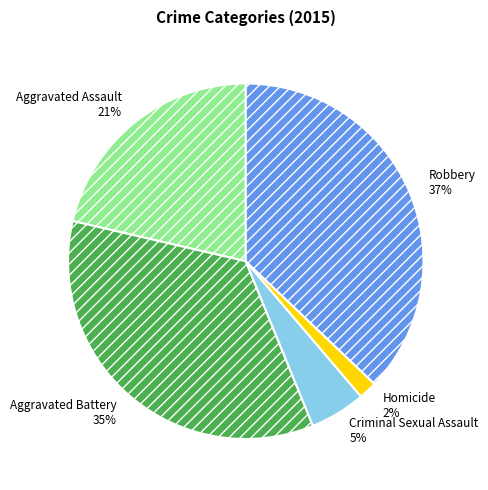

Does Aggravated Assault represent more than half of the total?

No